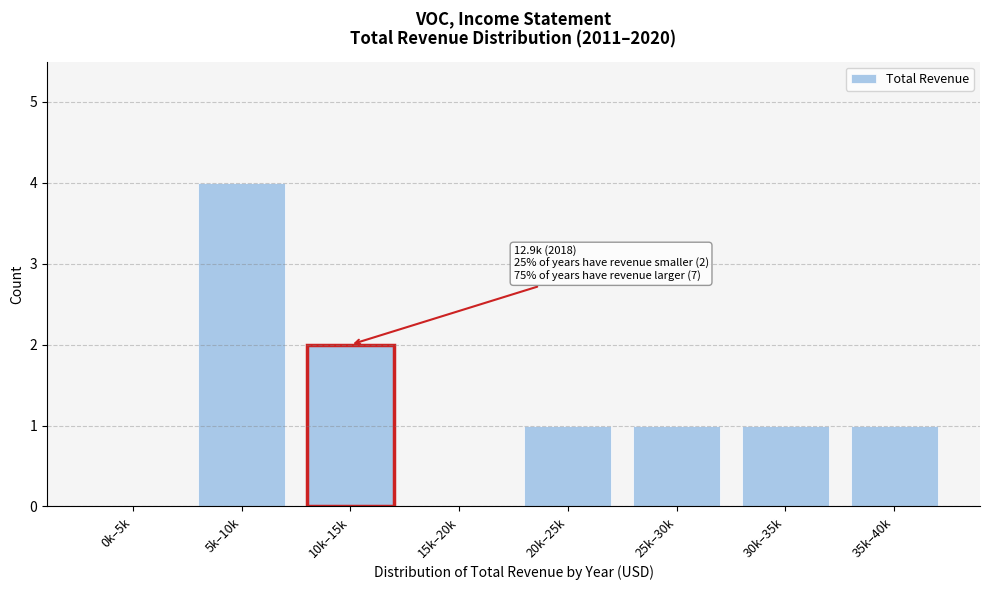

Reading right to left, transcribe all the data shown in this chart.

35k–40k=1	30k–35k=1	25k–30k=1	20k–25k=1	15k–20k=0	10k–15k=2	5k–10k=4	0k–5k=0